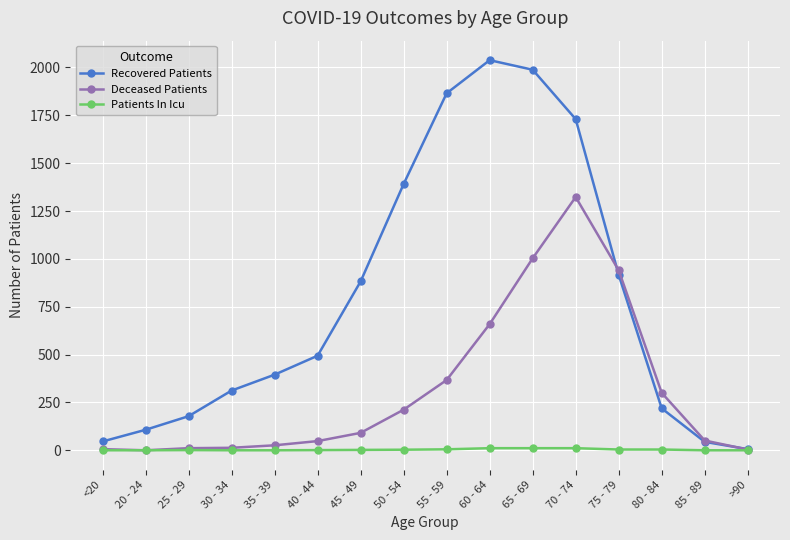

What is the difference between the Recovered Patients values at 65 - 69 and <20?

1942